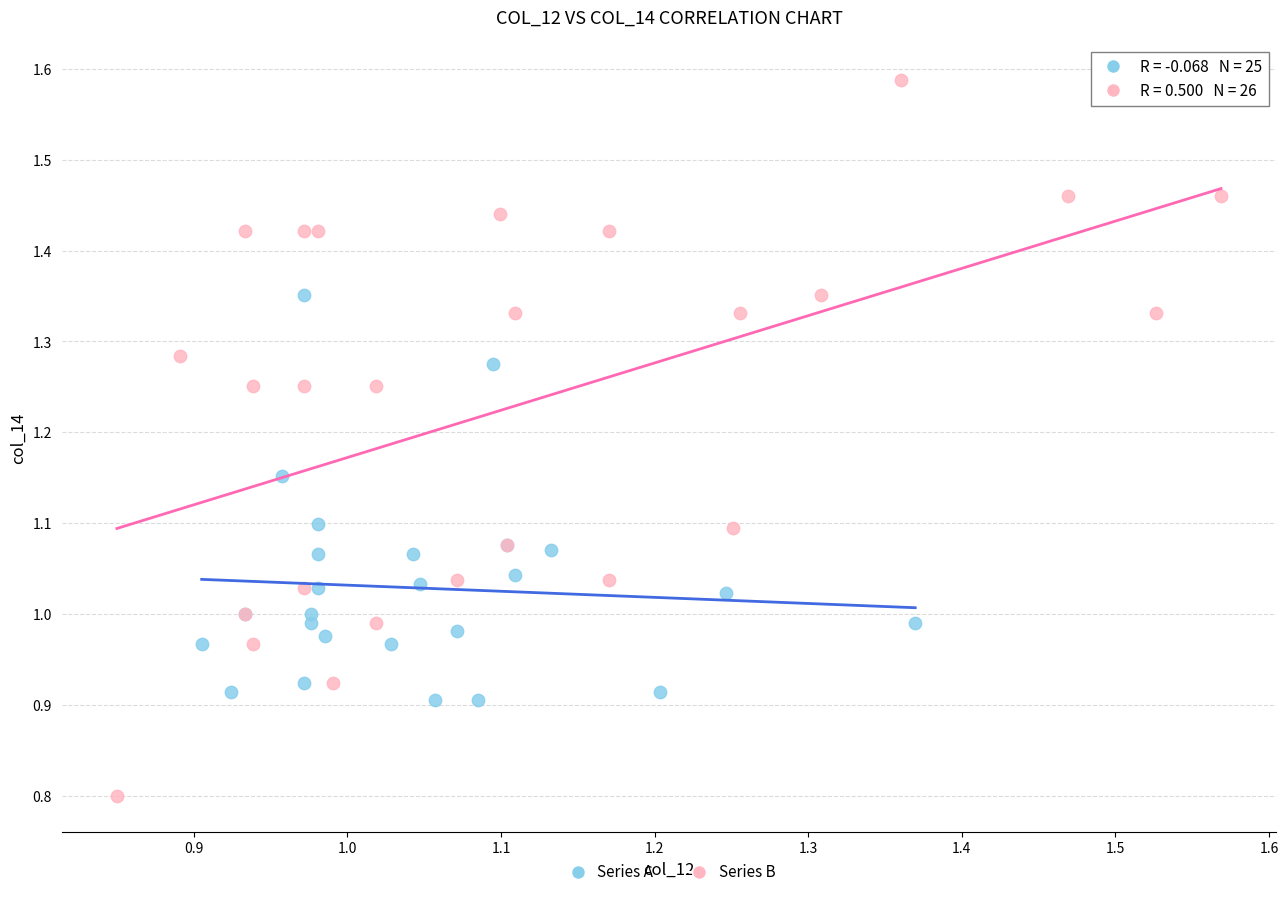

Which series contains the lowest Y value?

Series B